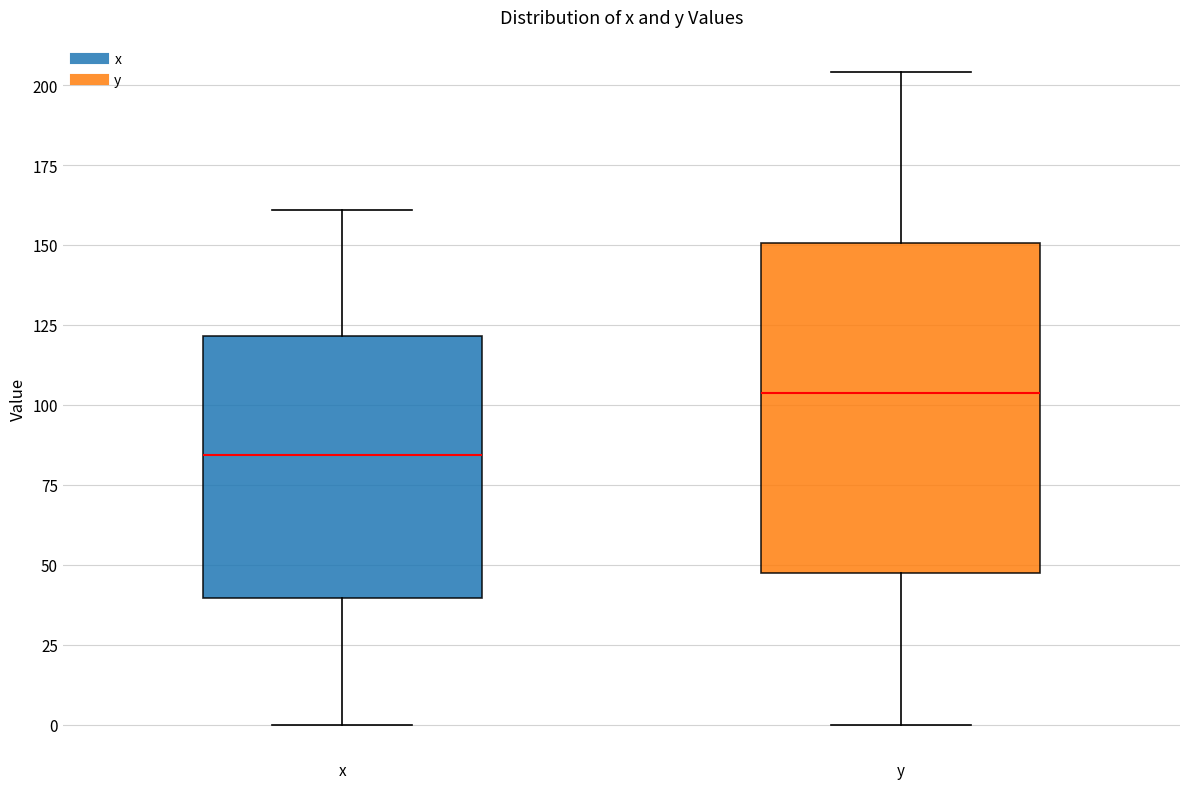

Where does the lower whisker of the box for x end on the y-axis? The values are not printed on the chart, so give them approximately, as read against the axis.

0